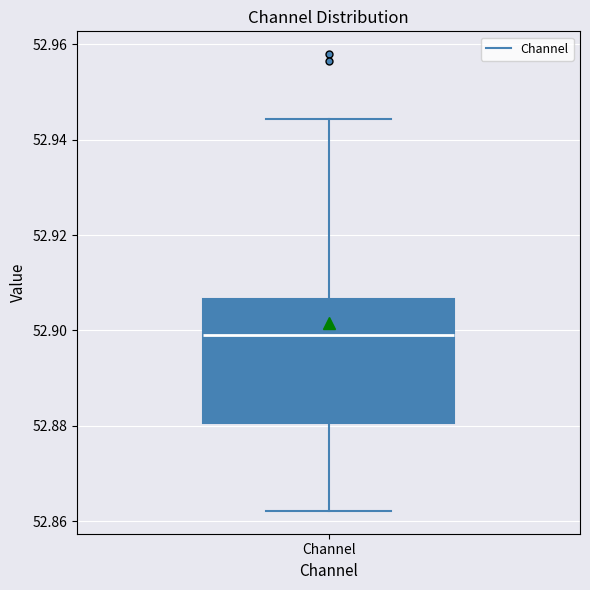

Read this box plot against the y-axis: the position of the median line, the range covered by the box, and the ends of both whiskers. The values are not printed on the chart, so give them approximately, as read against the axis.

median 52.898, box 52.880 to 52.906, whiskers 52.862 to 52.944